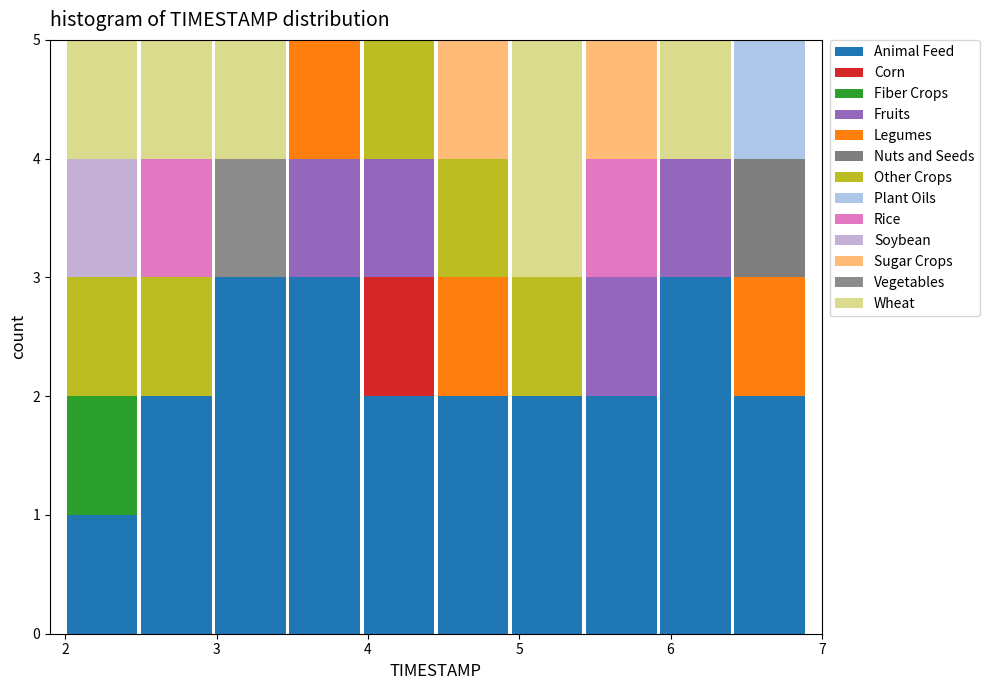

What is the total height of the stacked bar covering 2.00 to 2.49 on the x-axis? Neither the bar edges nor the heights are printed on the chart, so give them approximately, as read against the axes.

5